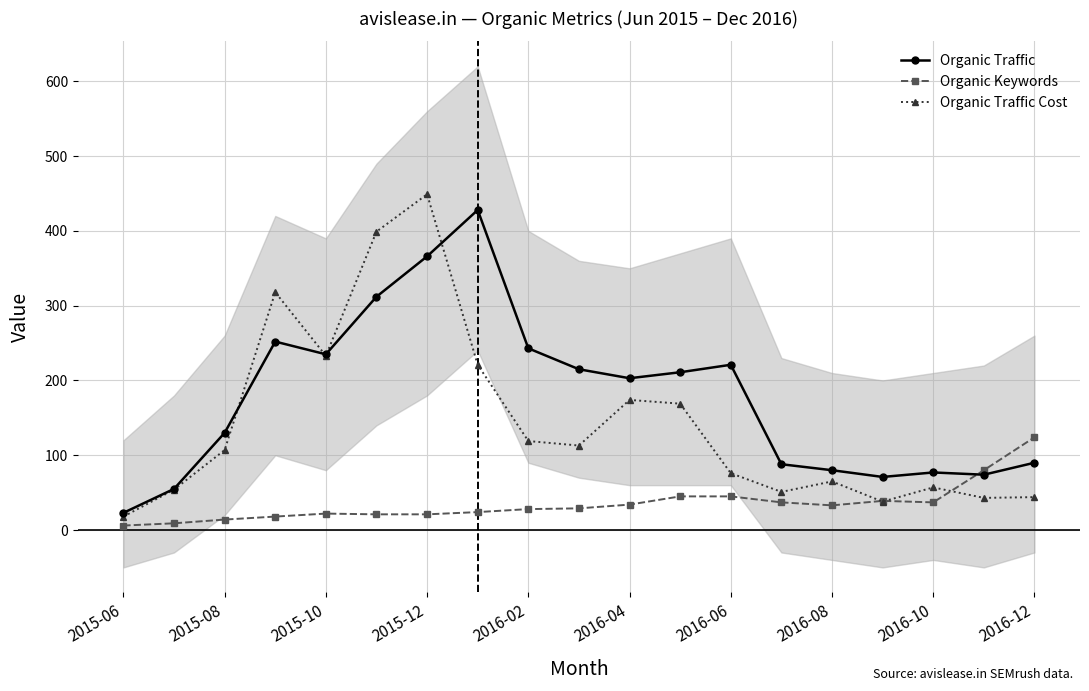

What is the highest value of the Organic Keywords series?

124